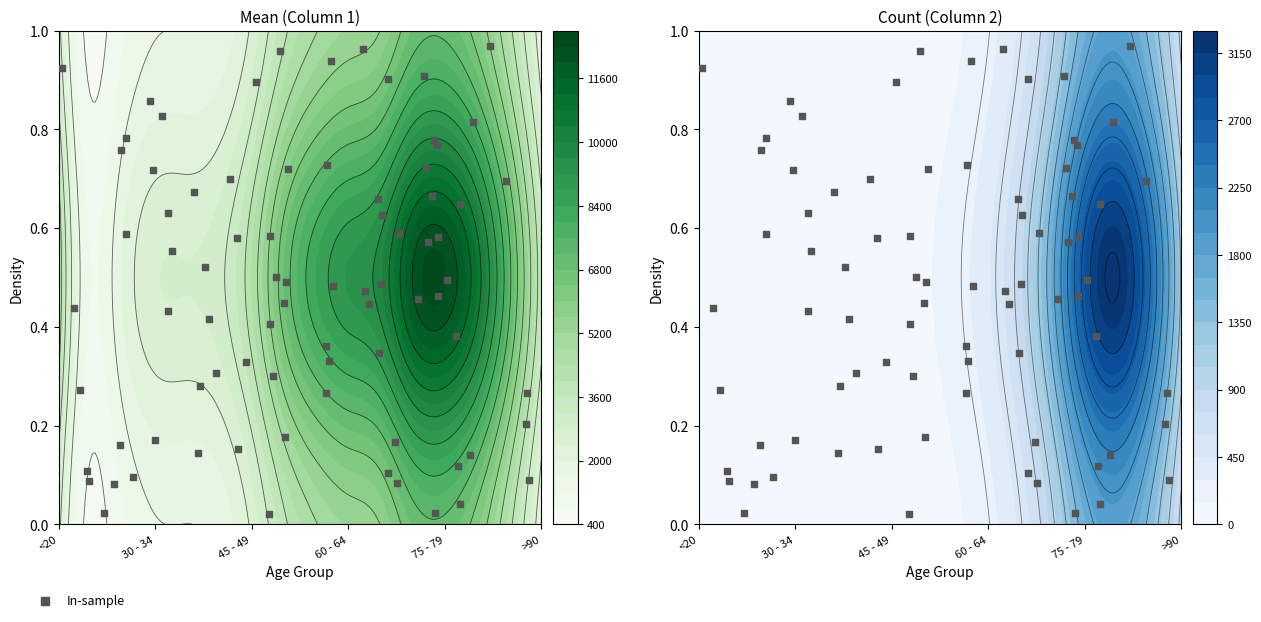

The 2 series shows 24 at 40 - 44. True or false?

True